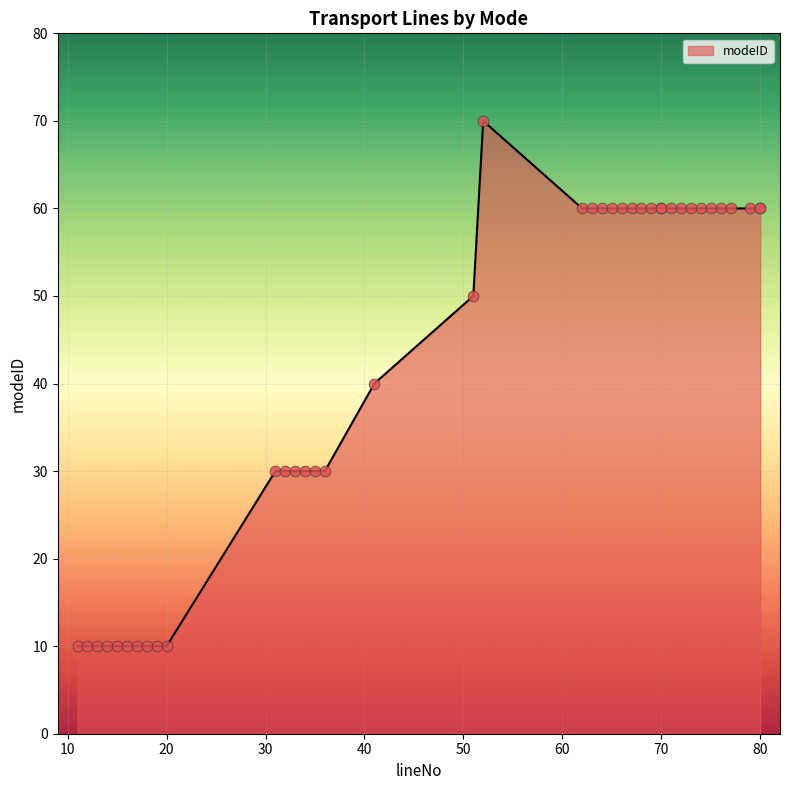

What is the ratio of the value at 33 to the value at 73?

0.5